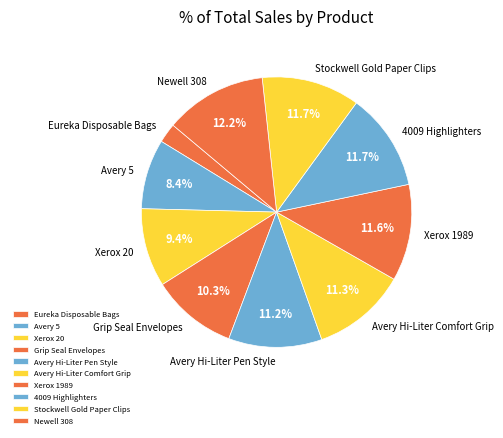

What is the ratio of the value at Avery 5 to the value at Xerox 20?

0.9